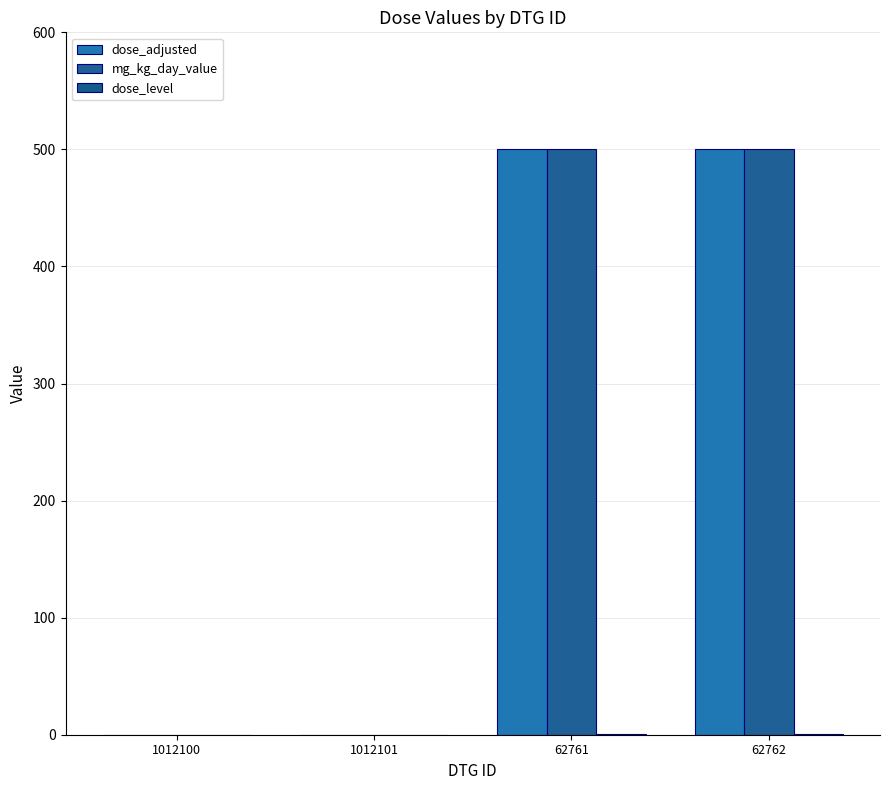

Count the number of data series in this chart.

3